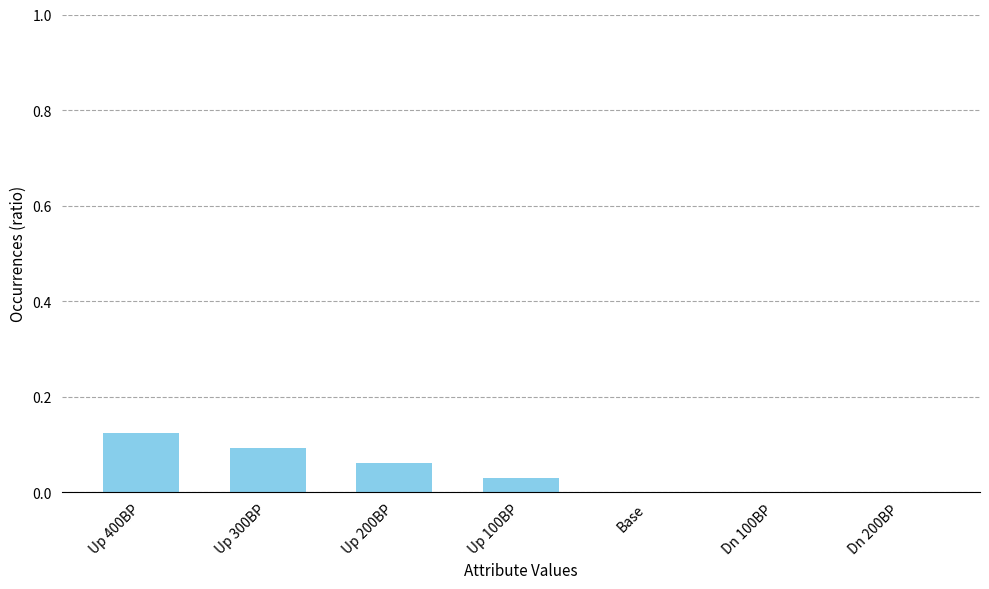

What is the sum of all values?

0.3